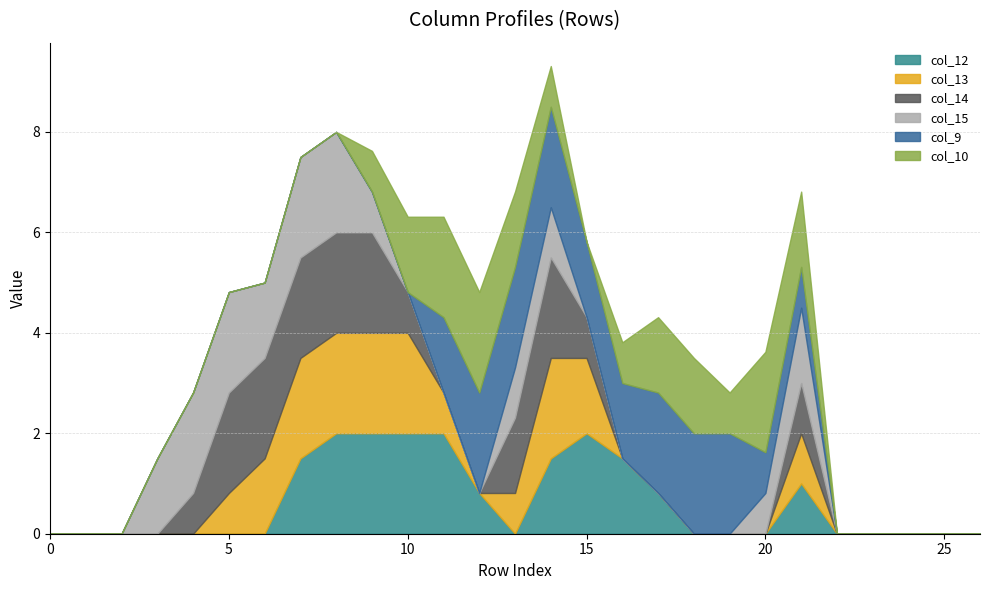

How many values in the col_13 series exceed 0?

11